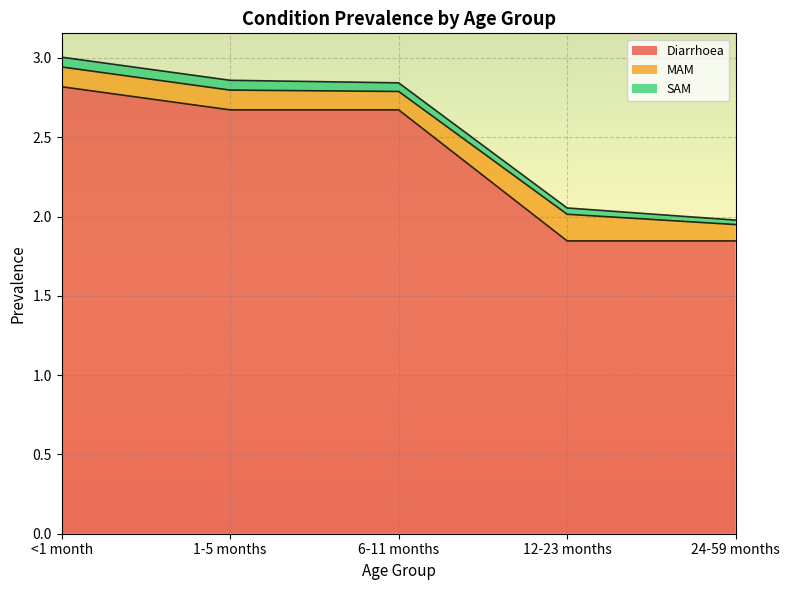

In MAM, how many points are higher than both neighbors (excluding endpoints)?

1